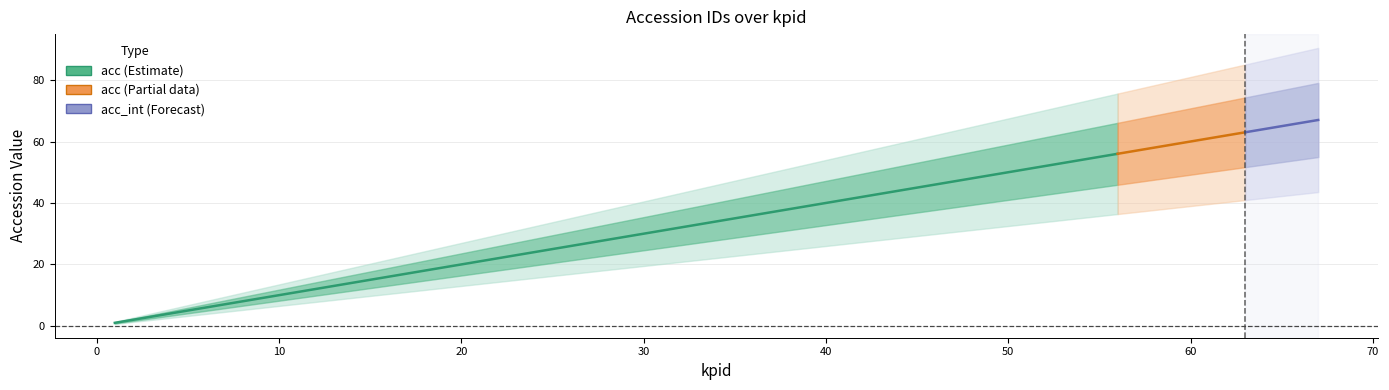

Which category has the highest value across all series?

67